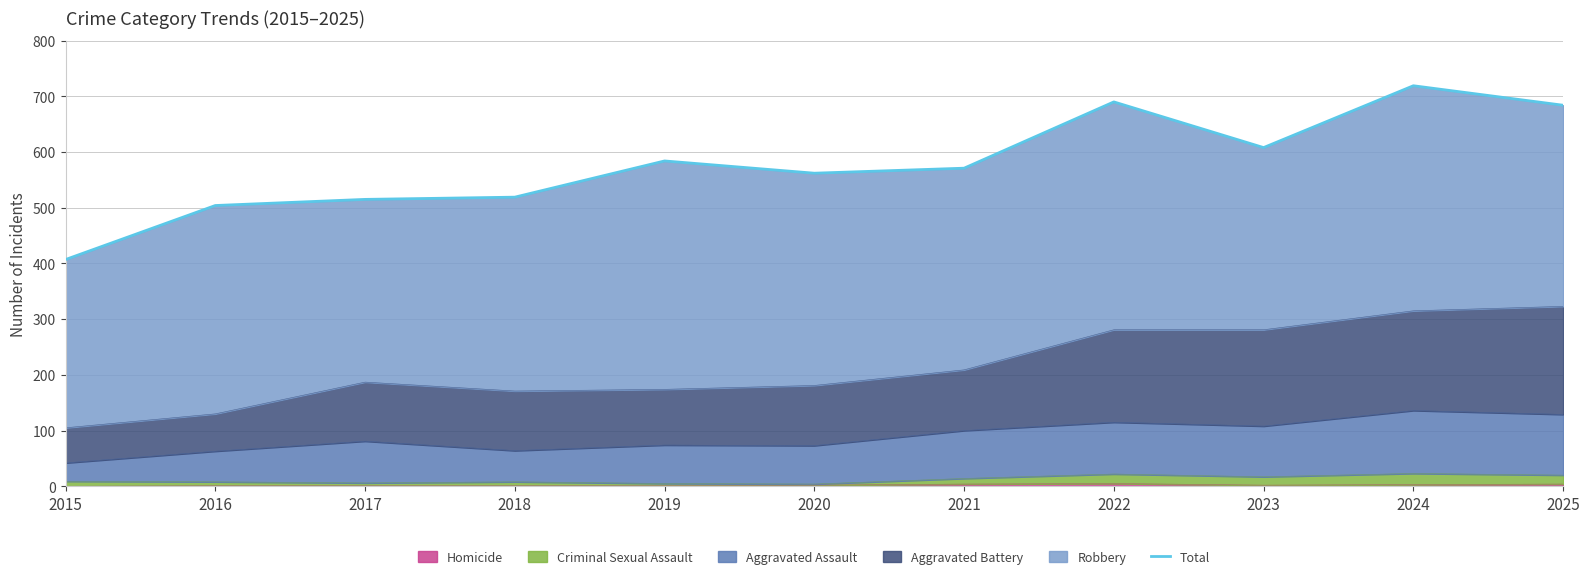

Where is the first local minimum?

2020